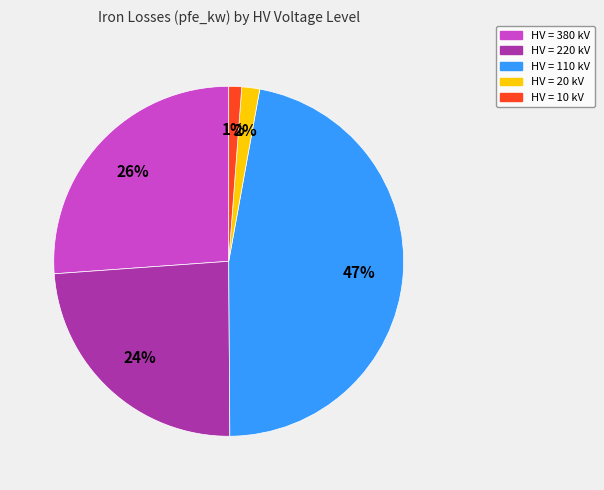

To the nearest percent, what is the average slice percentage?

20%